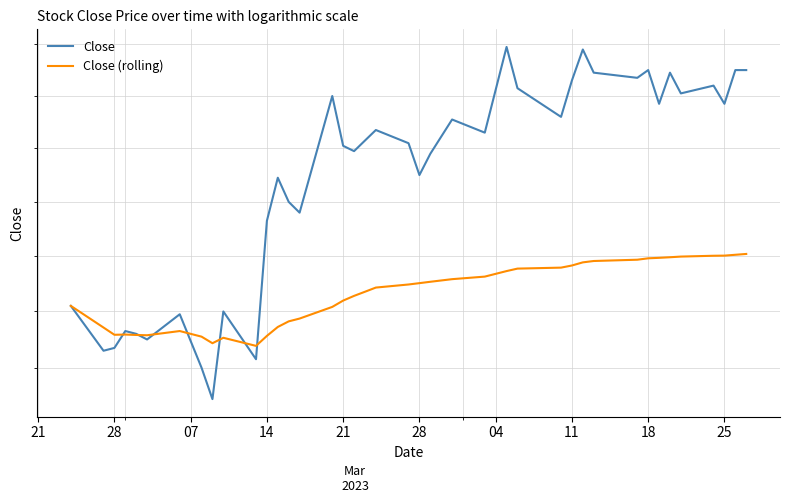

How many lines are shown in the chart?

2